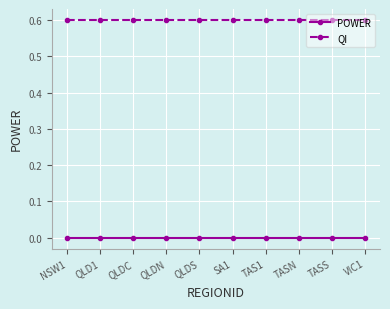

What is the value of the QI point at the 4th from the left?

0.6